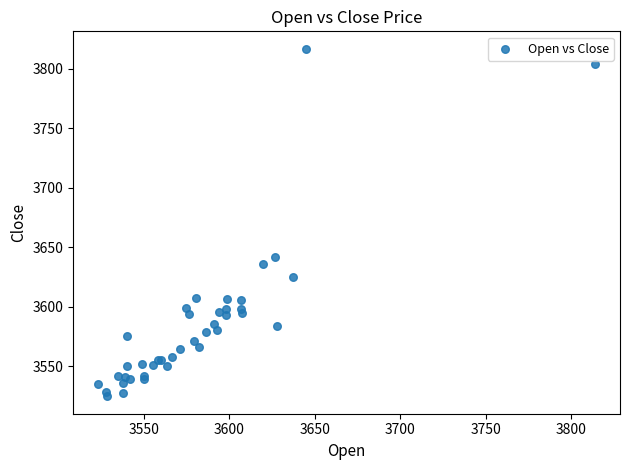

What Y value in the scatter plot is closest to 3670?

3641.9